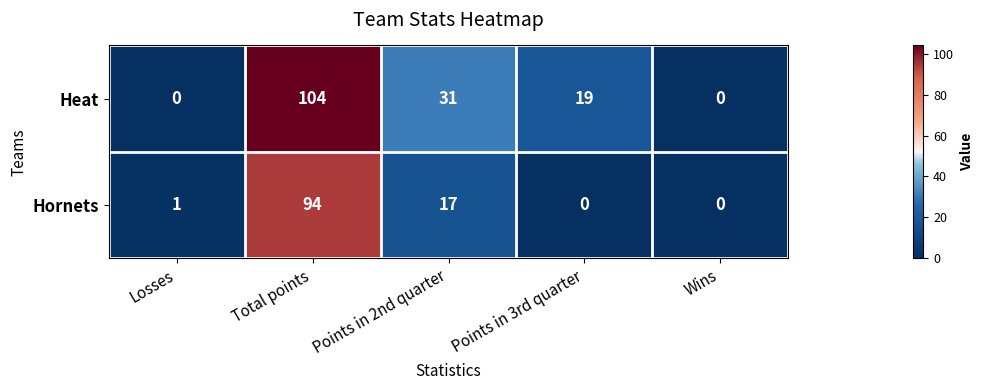

Which series has the widest spread of values?

Heat